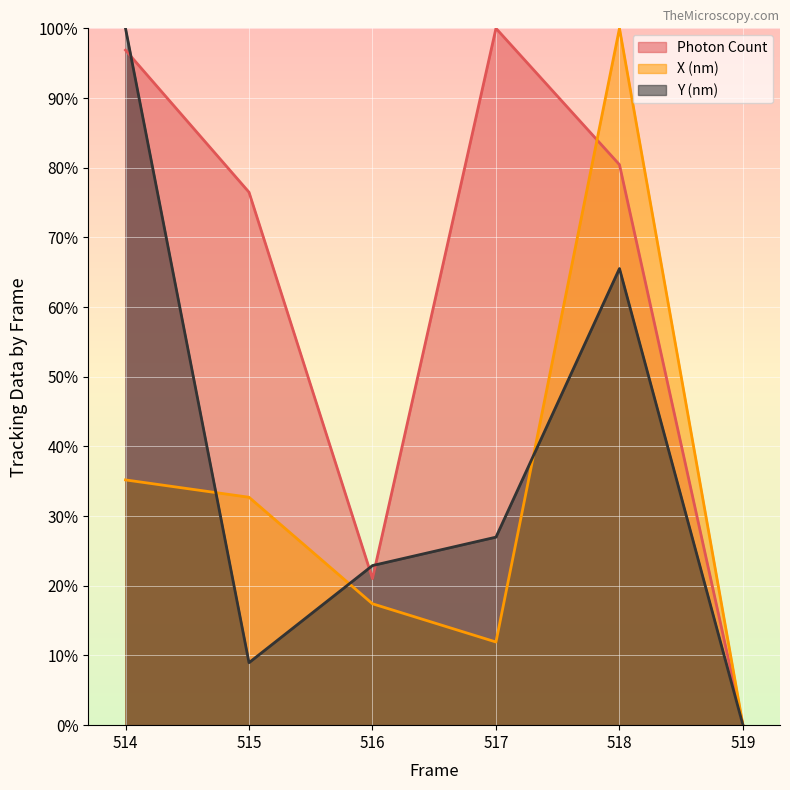

What is the total value across all series at 517?

138.9